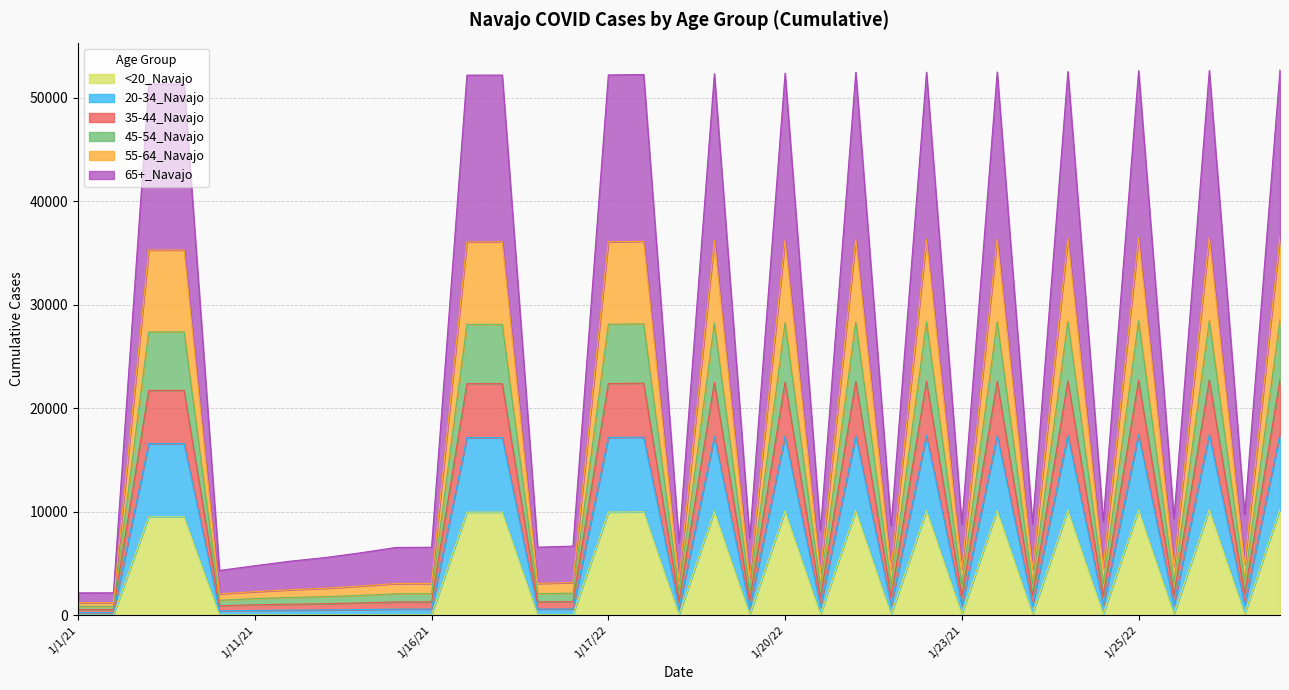

Which category has the lowest value in the <20_Navajo series?

1/1/21